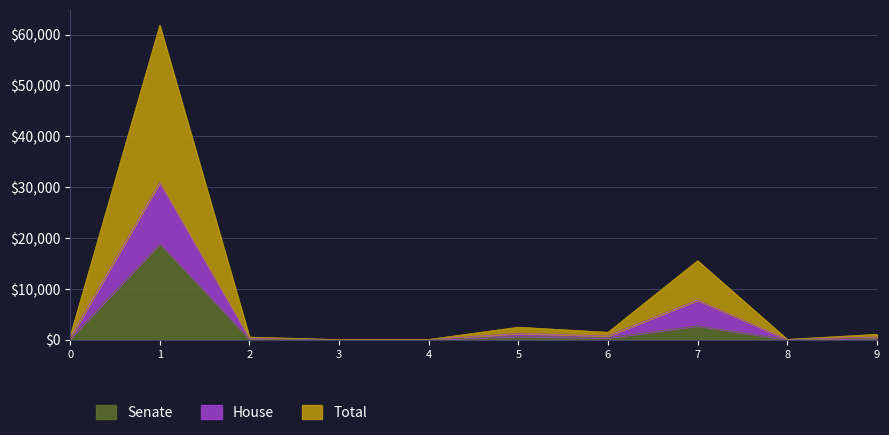

What are all the series names shown in the legend?

Senate, House, Total